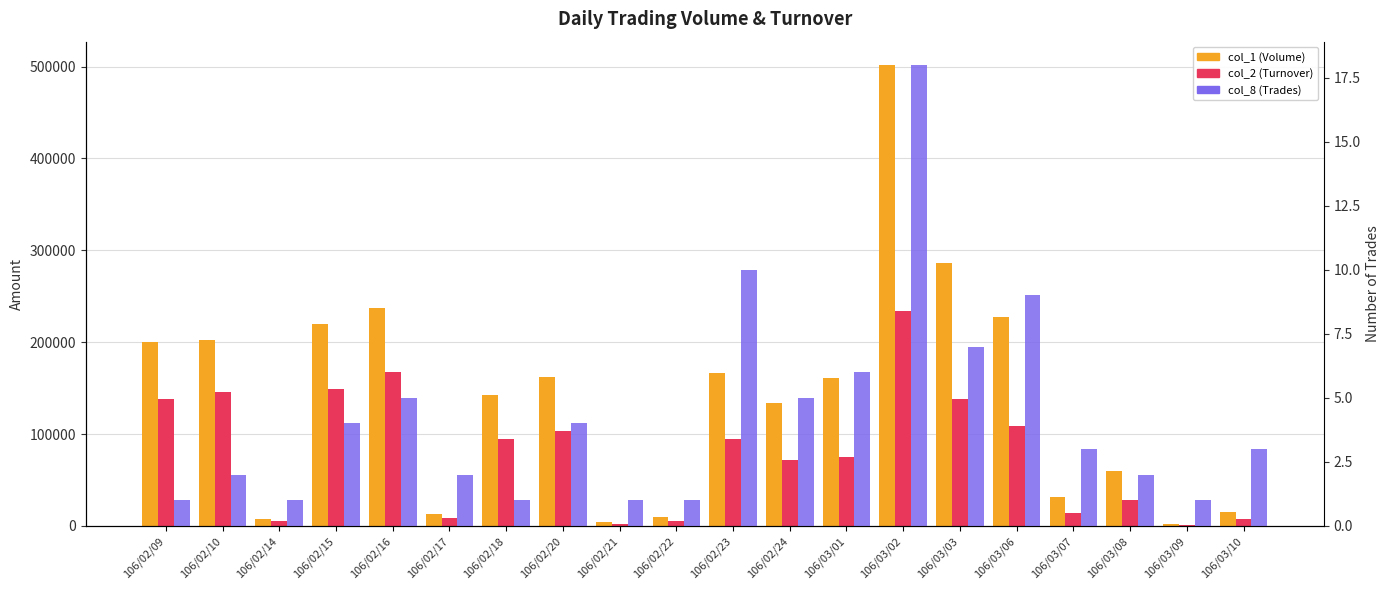

At 106/03/01, list the series in order from smallest to largest.

col_8 (Trades), col_2 (Turnover), col_1 (Volume)